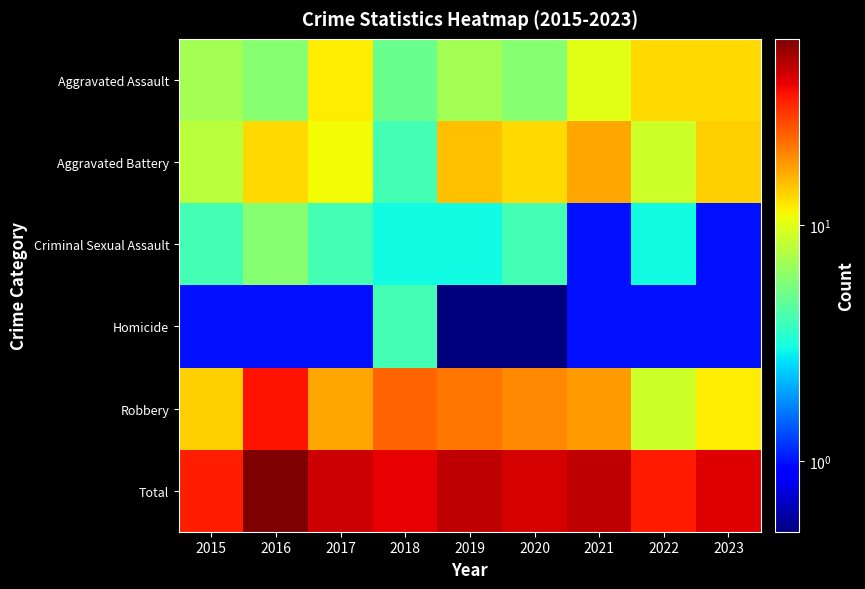

At 2021, list the series in order from smallest to largest.

Criminal Sexual Assault, Homicide, Aggravated Assault, Aggravated Battery, Robbery, Total